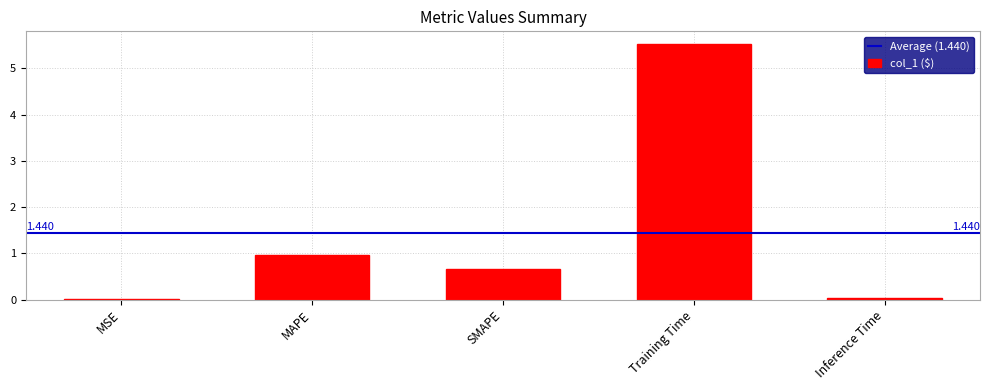

What is the label of the 4th bar from the left?

Training Time